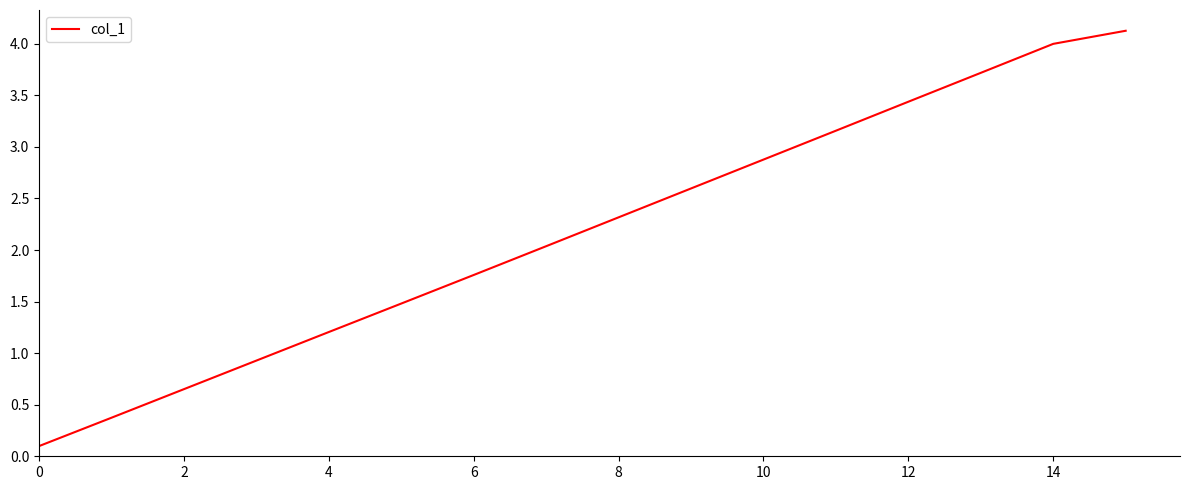

What is the greatest value displayed?

4.1